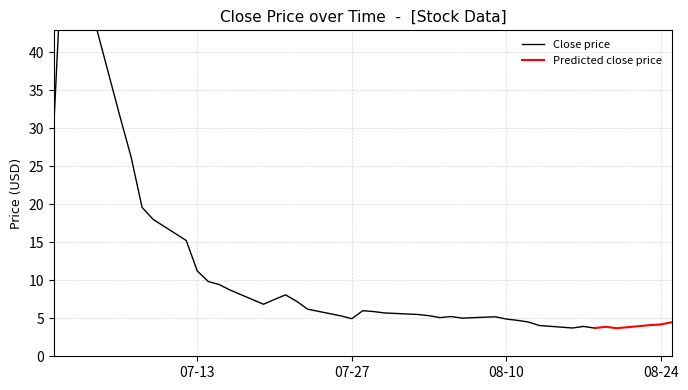

Between 23 and 17, which is larger?

23